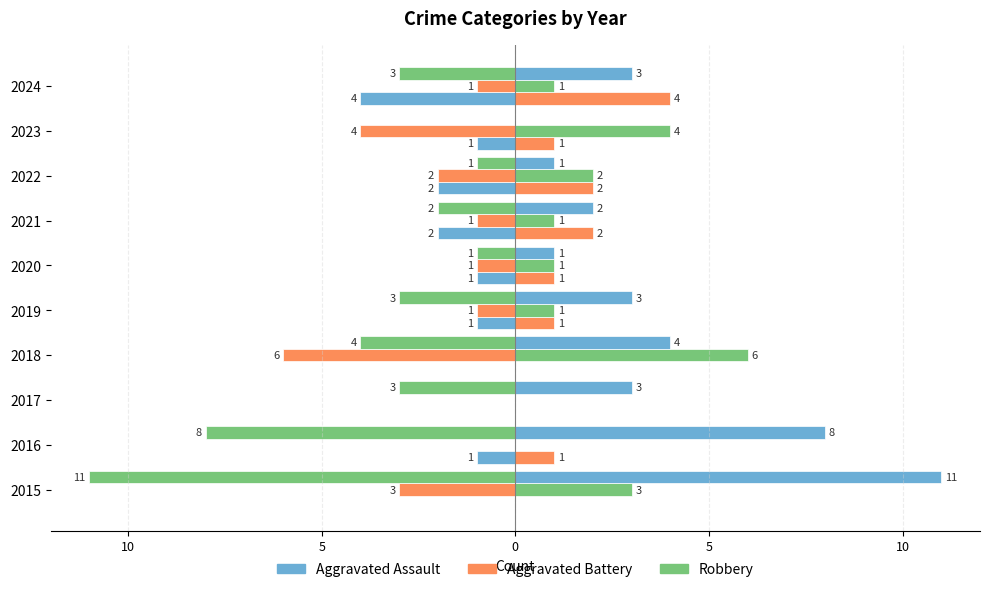

What is the difference between the maximum and minimum values in the Robbery series?

11